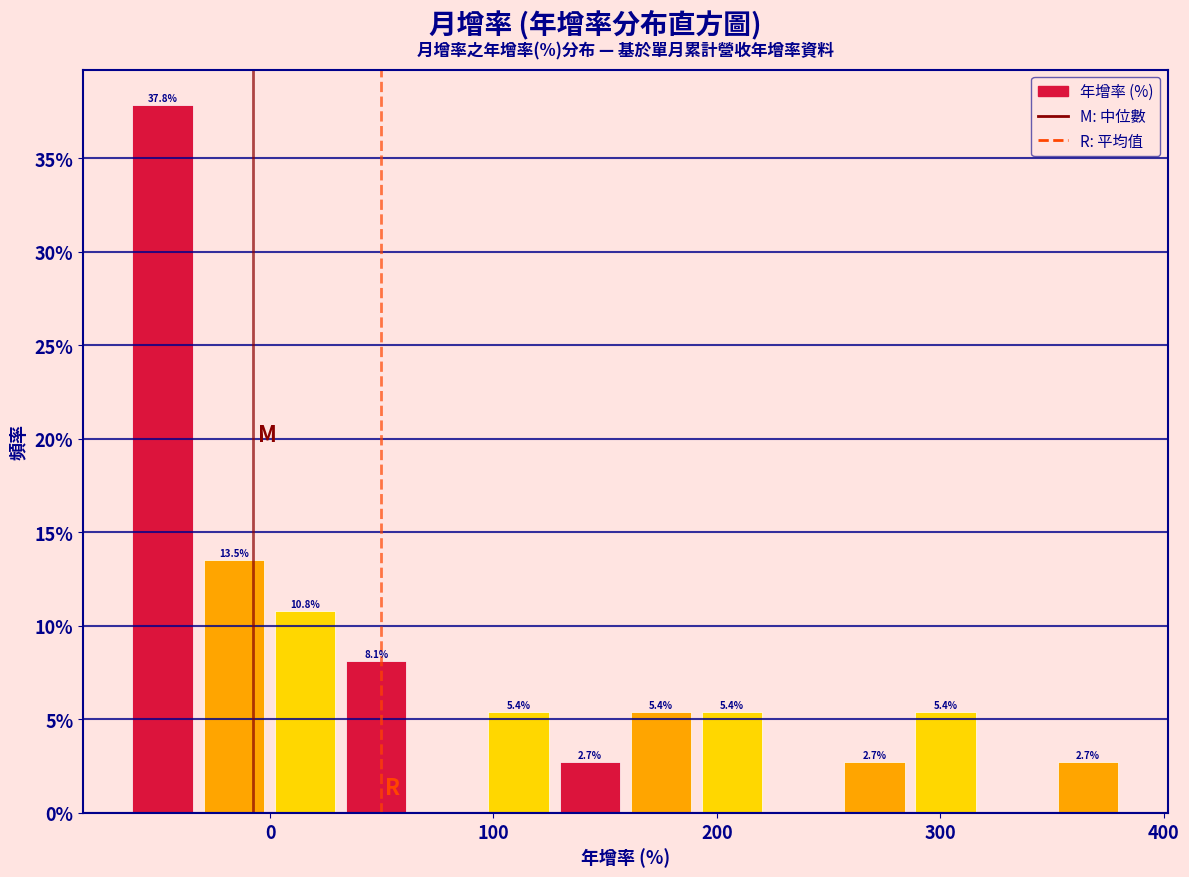

Read against the x-axis, roughly where is the centre of the tallest bar?

-50